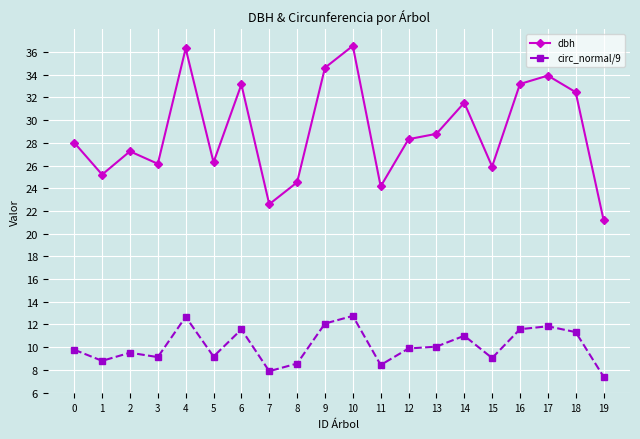

What is the difference between the circ_normal/9 values at 11 and 5?

0.7